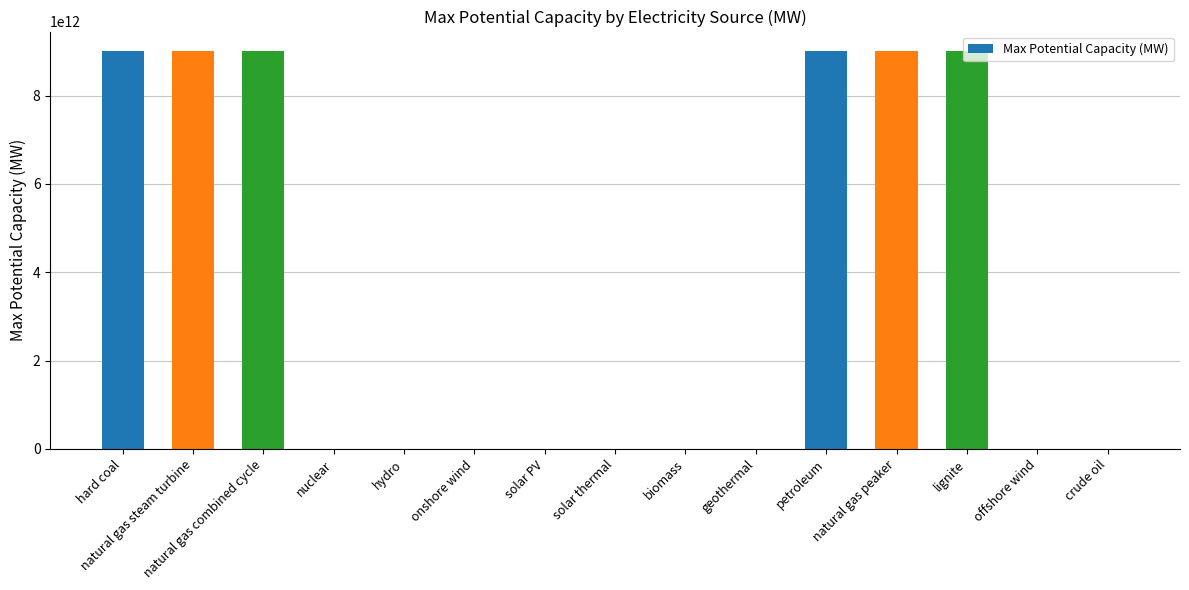

Which has a higher value, hydro or natural gas combined cycle?

natural gas combined cycle